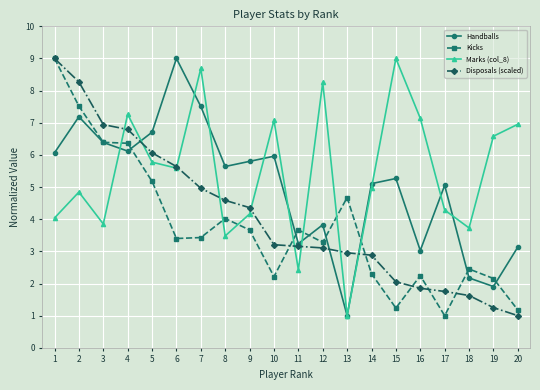

At which label is Kicks closest to 5?

5